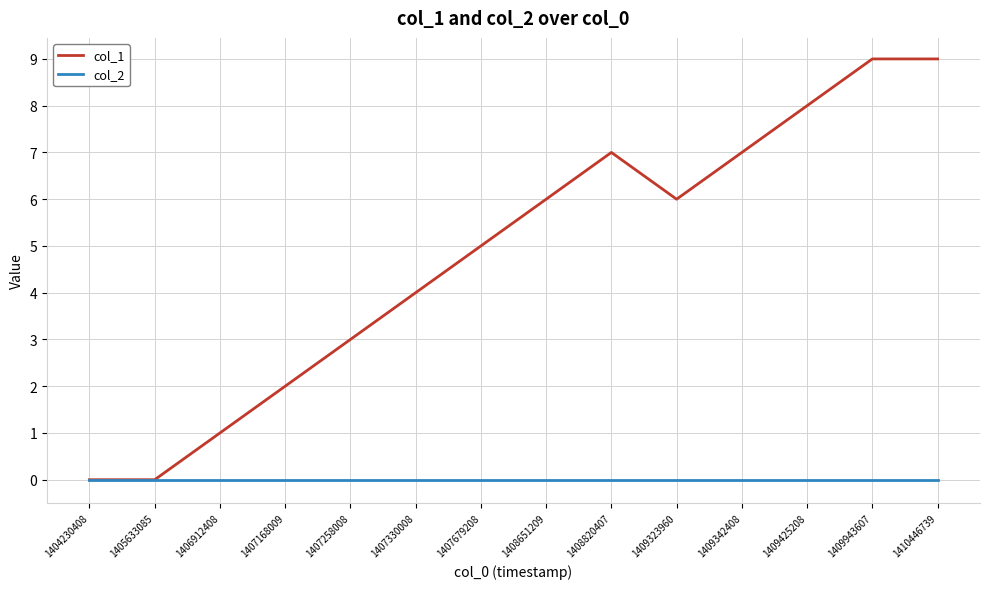

What are all the series names shown in the legend?

col_1, col_2